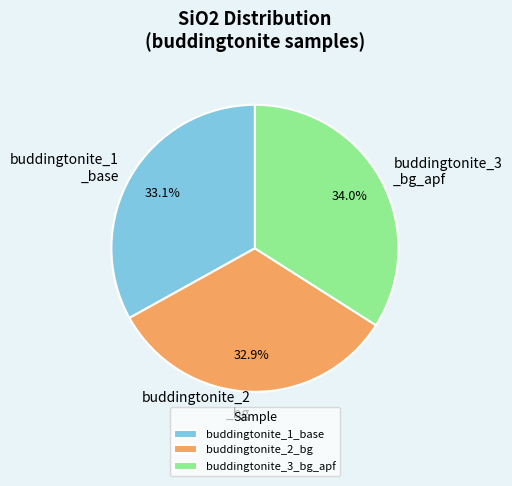

What is the largest slice in the pie chart?

buddingtonite_3_bg_apf